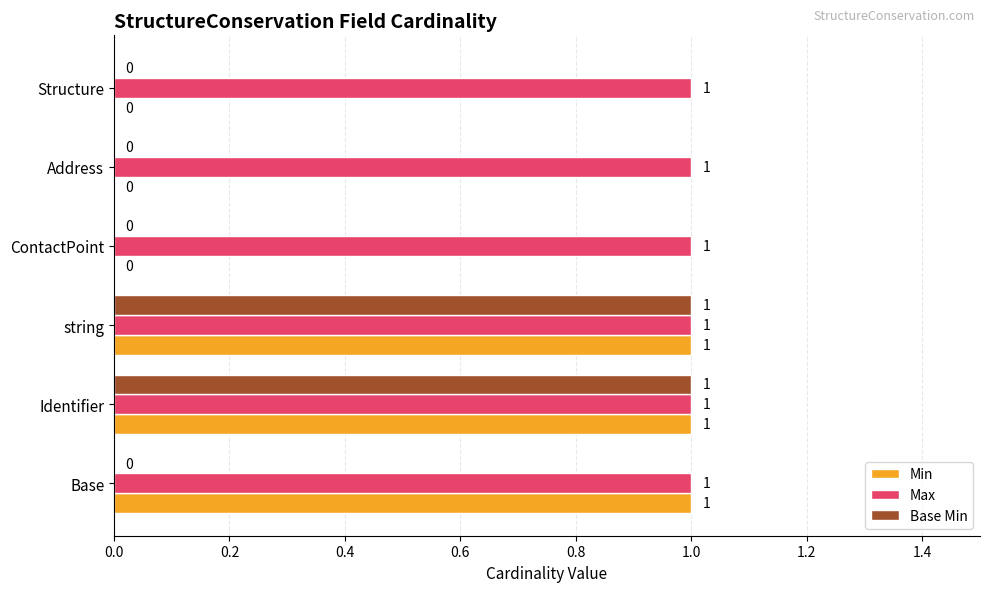

What is the sum of all Base Min values?

2